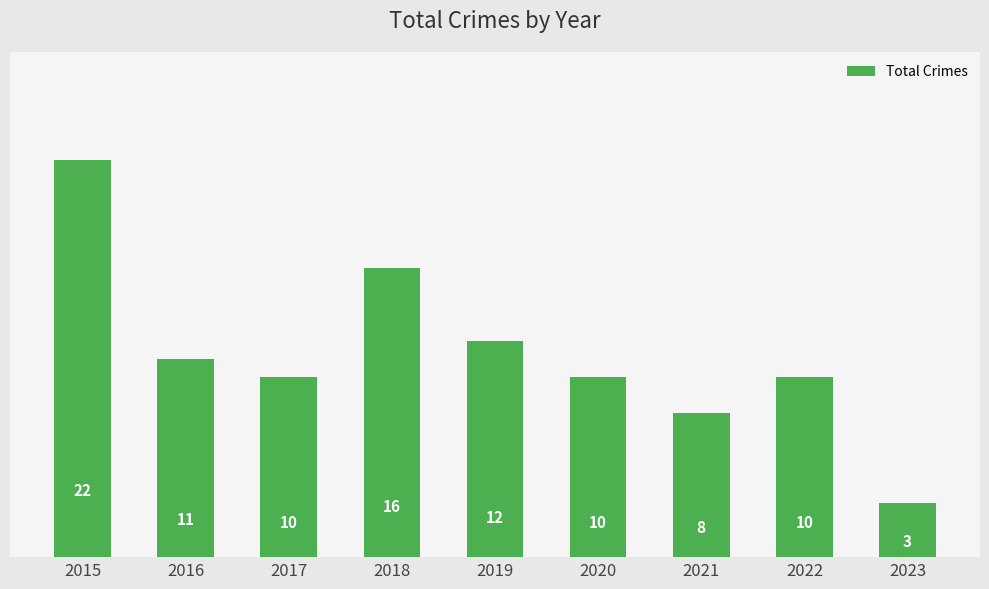

What is the approximate value at 2018?

16